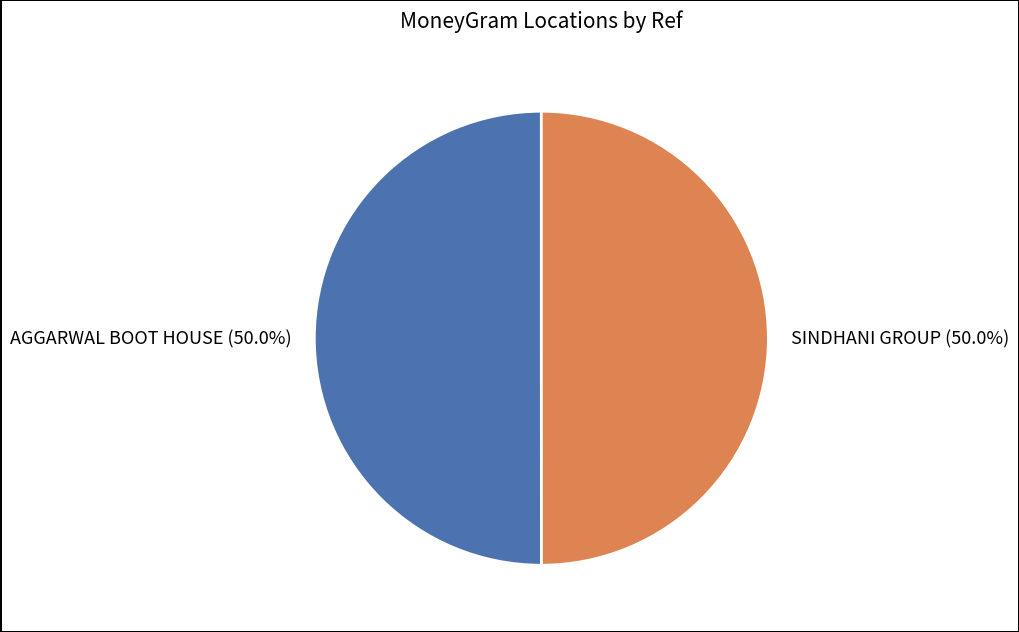

What percentage do SINDHANI GROUP and AGGARWAL BOOT HOUSE together represent?

100.0%